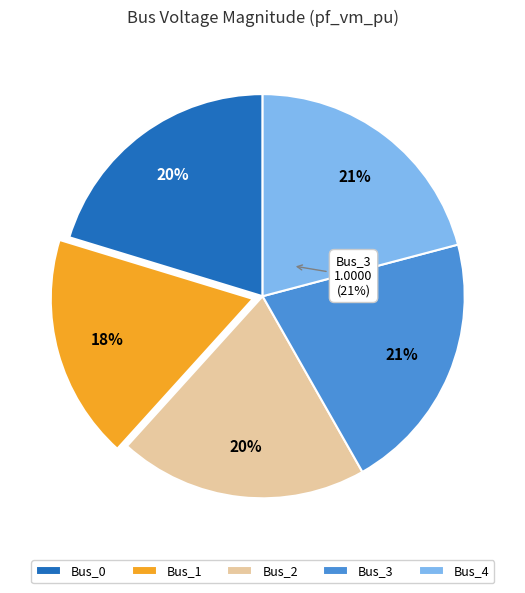

Is it true that Bus_2 is 20% of the pie?

True